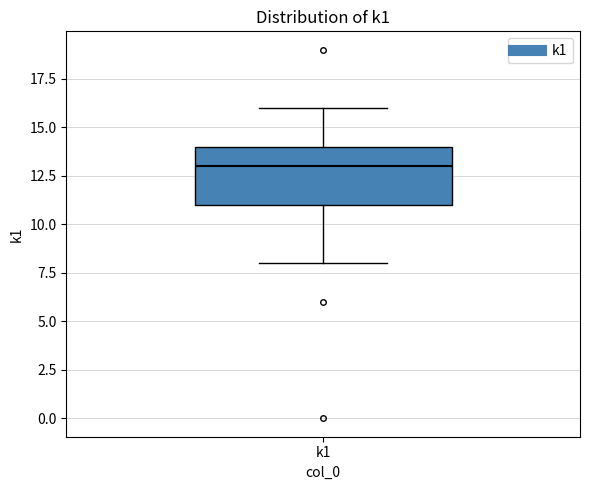

Where does the median line of the box for k1 sit on the y-axis? The values are not printed on the chart, so give them approximately, as read against the axis.

13